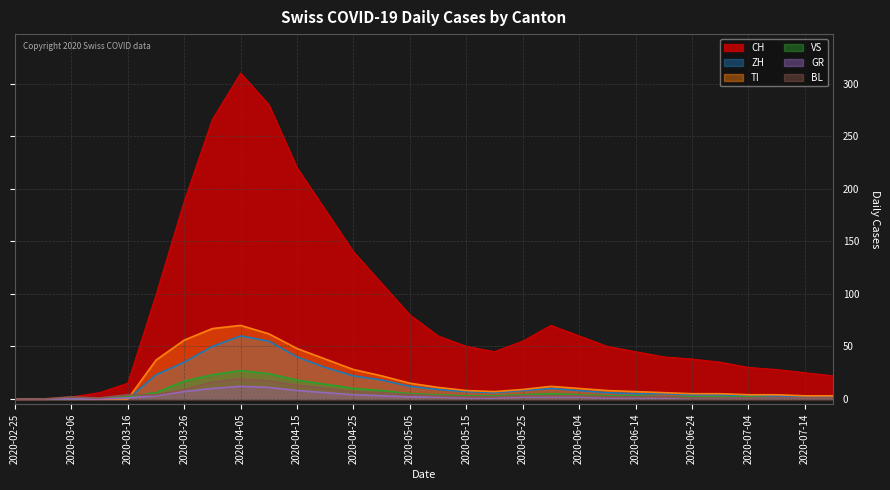

Reading left to right, transcribe all the data shown in this chart.

CH: 2020-02-25=0	2020-03-01=0	2020-03-06=2	2020-03-11=6	2020-03-16=15	2020-03-21=99	2020-03-26=188	2020-03-31=266	2020-04-05=310	2020-04-10=280	2020-04-15=220	2020-04-20=180	2020-04-25=140	2020-04-30=110	2020-05-05=80	2020-05-10=60	2020-05-15=50	2020-05-20=45	2020-05-25=55	2020-05-30=70	2020-06-04=60	2020-06-09=50	2020-06-14=45	2020-06-19=40	2020-06-24=38	2020-06-29=35	2020-07-04=30	2020-07-09=28	2020-07-14=25	2020-07-19=22
ZH: 2020-02-25=0	2020-03-01=0	2020-03-06=0	2020-03-11=0	2020-03-16=0	2020-03-21=23	2020-03-26=35	2020-03-31=50	2020-04-05=60	2020-04-10=55	2020-04-15=40	2020-04-20=30	2020-04-25=22	2020-04-30=18	2020-05-05=12	2020-05-10=9	2020-05-15=7	2020-05-20=6	2020-05-25=8	2020-05-30=10	2020-06-04=8	2020-06-09=6	2020-06-14=5	2020-06-19=5	2020-06-24=4	2020-06-29=4	2020-07-04=3	2020-07-09=3	2020-07-14=2	2020-07-19=2
TI: 2020-02-25=0	2020-03-01=0	2020-03-06=0	2020-03-11=0	2020-03-16=0	2020-03-21=37	2020-03-26=56	2020-03-31=67	2020-04-05=70	2020-04-10=62	2020-04-15=48	2020-04-20=38	2020-04-25=28	2020-04-30=22	2020-05-05=15	2020-05-10=11	2020-05-15=8	2020-05-20=7	2020-05-25=9	2020-05-30=12	2020-06-04=10	2020-06-09=8	2020-06-14=7	2020-06-19=6	2020-06-24=5	2020-06-29=5	2020-07-04=4	2020-07-09=4	2020-07-14=3	2020-07-19=3
VS: 2020-02-25=0	2020-03-01=0	2020-03-06=0	2020-03-11=1	2020-03-16=2	2020-03-21=6	2020-03-26=17	2020-03-31=23	2020-04-05=27	2020-04-10=24	2020-04-15=18	2020-04-20=14	2020-04-25=10	2020-04-30=8	2020-05-05=5	2020-05-10=4	2020-05-15=3	2020-05-20=3	2020-05-25=4	2020-05-30=5	2020-06-04=4	2020-06-09=3	2020-06-14=3	2020-06-19=2	2020-06-24=2	2020-06-29=2	2020-07-04=2	2020-07-09=1	2020-07-14=1	2020-07-19=1
GR: 2020-02-25=0	2020-03-01=0	2020-03-06=0	2020-03-11=0	2020-03-16=1	2020-03-21=3	2020-03-26=7	2020-03-31=10	2020-04-05=12	2020-04-10=11	2020-04-15=8	2020-04-20=6	2020-04-25=4	2020-04-30=3	2020-05-05=2	2020-05-10=2	2020-05-15=1	2020-05-20=1	2020-05-25=2	2020-05-30=2	2020-06-04=2	2020-06-09=1	2020-06-14=1	2020-06-19=1	2020-06-24=1	2020-06-29=1	2020-07-04=1	2020-07-09=1	2020-07-14=1	2020-07-19=1
BL: 2020-02-25=0	2020-03-01=0	2020-03-06=2	2020-03-11=1	2020-03-16=4	2020-03-21=4	2020-03-26=9	2020-03-31=16	2020-04-05=19	2020-04-10=17	2020-04-15=13	2020-04-20=10	2020-04-25=7	2020-04-30=6	2020-05-05=4	2020-05-10=3	2020-05-15=2	2020-05-20=2	2020-05-25=3	2020-05-30=3	2020-06-04=3	2020-06-09=2	2020-06-14=2	2020-06-19=2	2020-06-24=1	2020-06-29=1	2020-07-04=1	2020-07-09=1	2020-07-14=1	2020-07-19=1